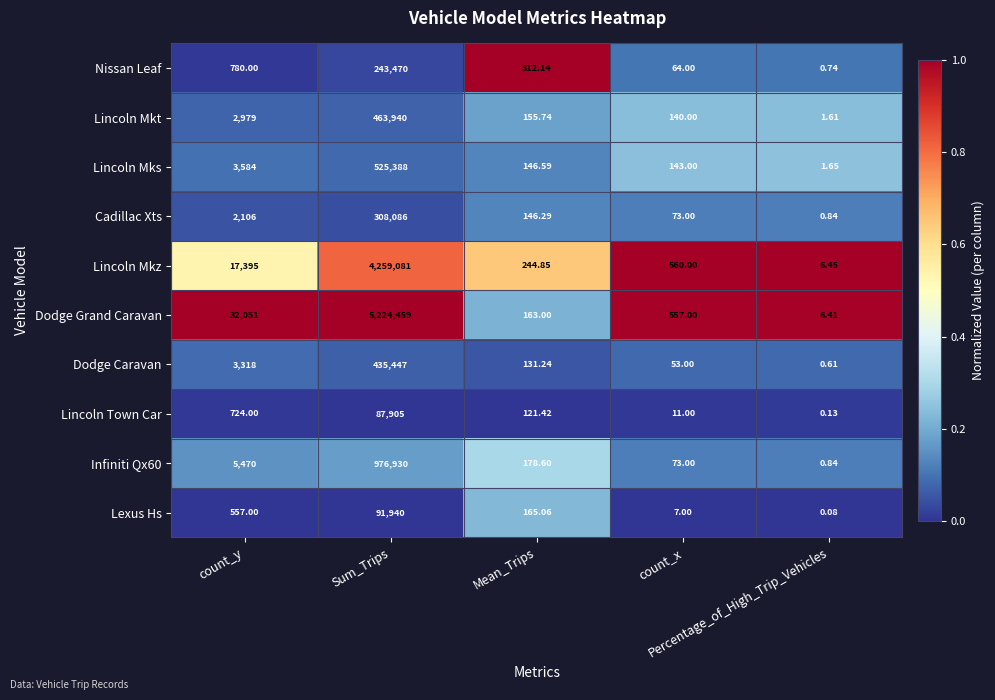

Which series has the largest range (max minus min)?

Dodge Grand Caravan